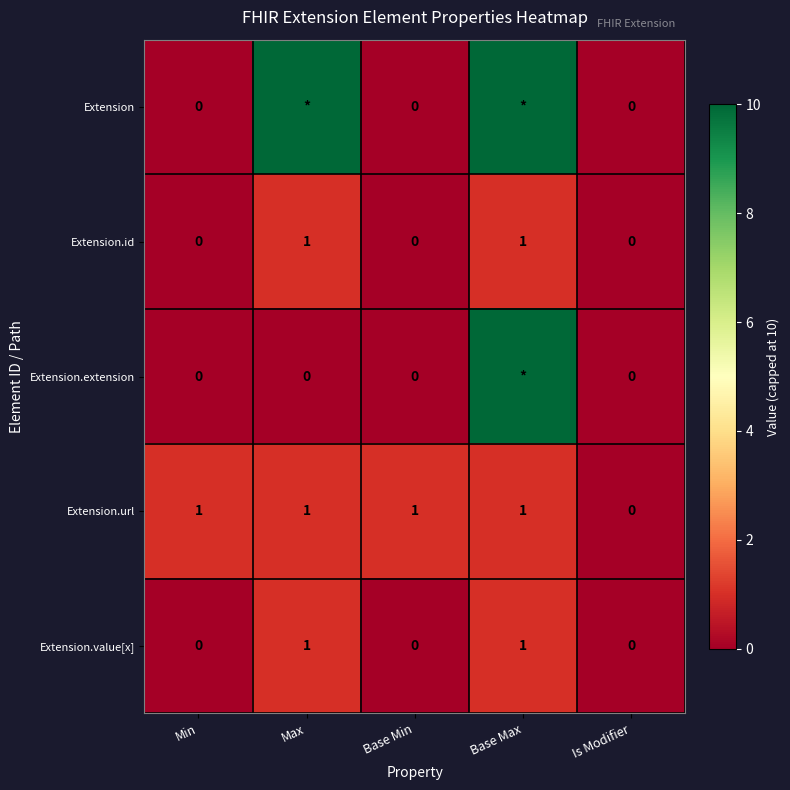

What is the sum of all Extension.url values?

4